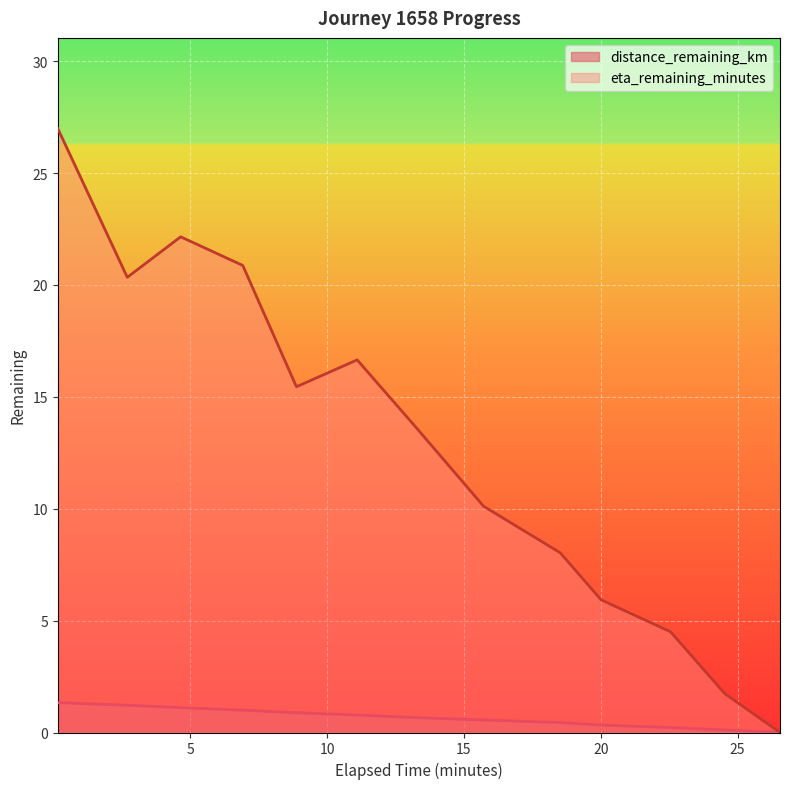

What is the approximate value of distance_remaining_km at 15.72?

0.6